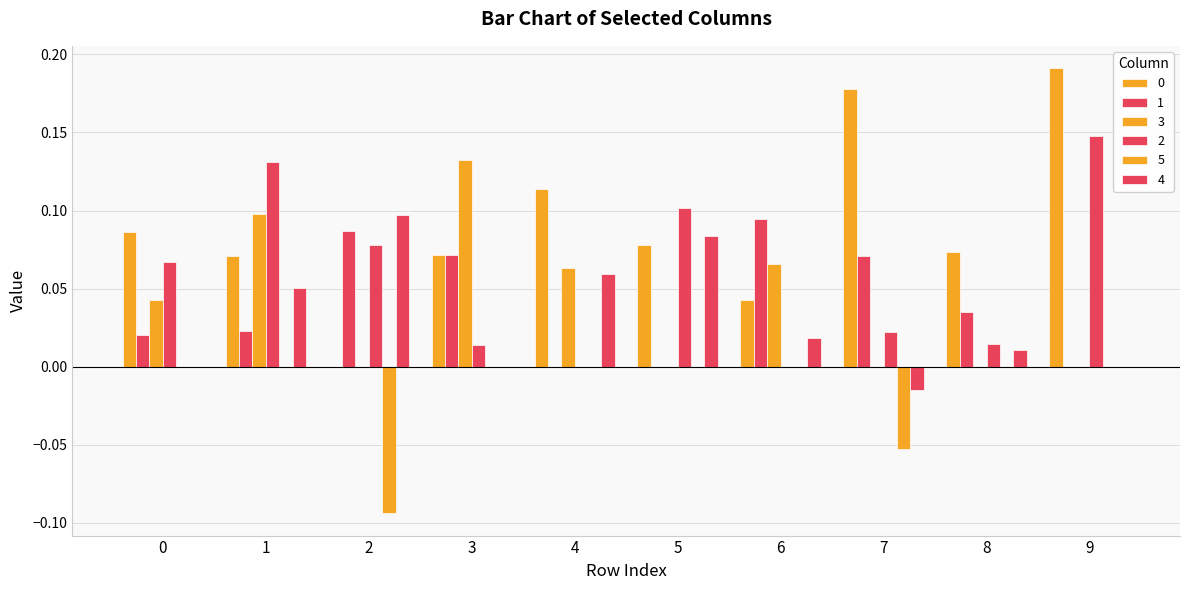

Are the bars horizontal?

No